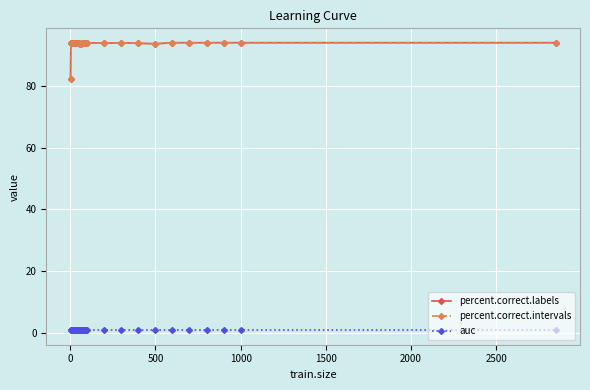

Is this an area chart (filled region under the line)?

No